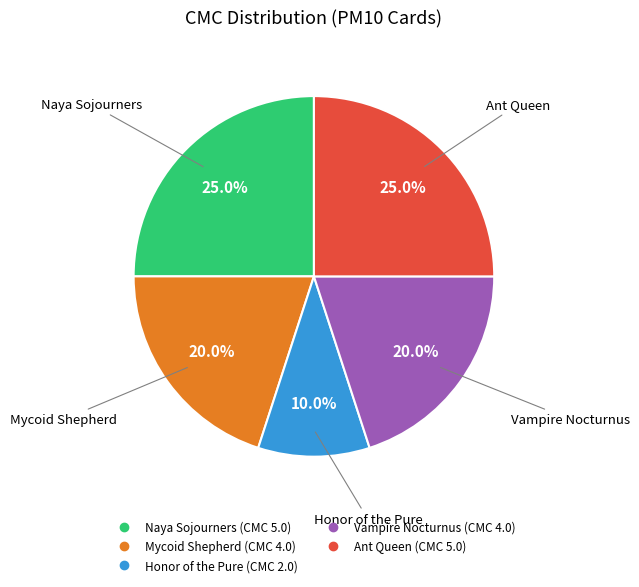

To the nearest percent, what is the average slice percentage?

20%